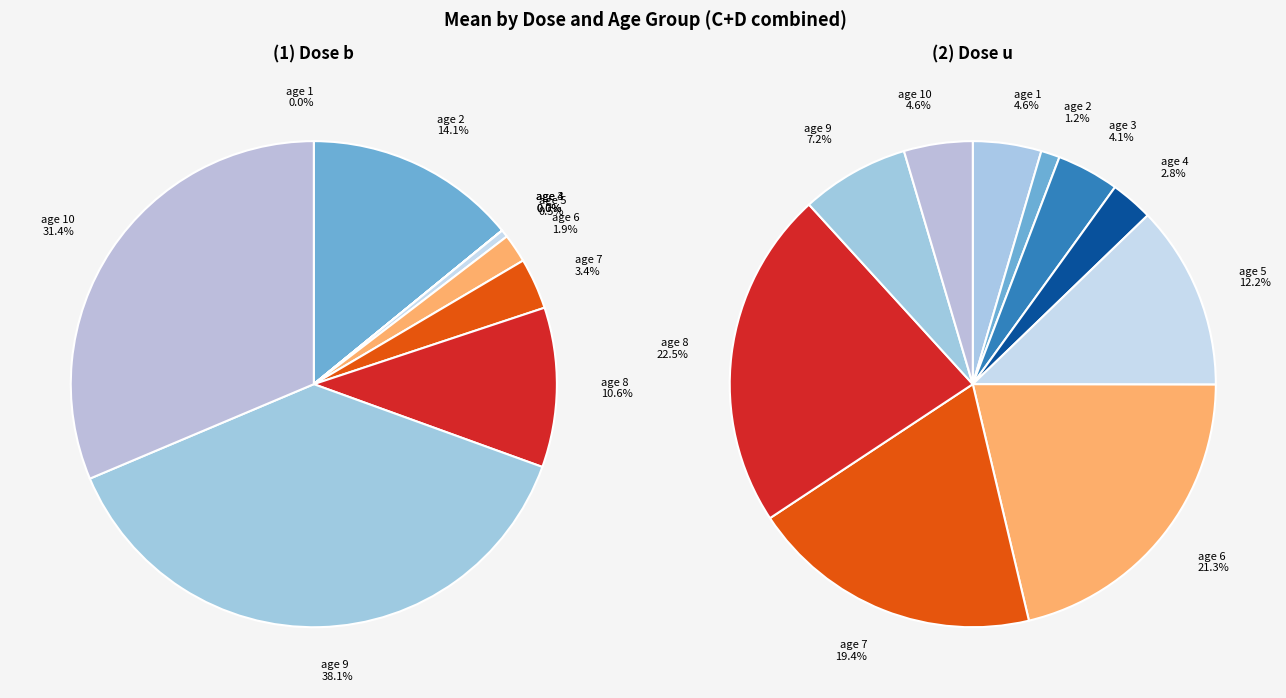

To the nearest percent, what percentage of the pie is 0?

2%